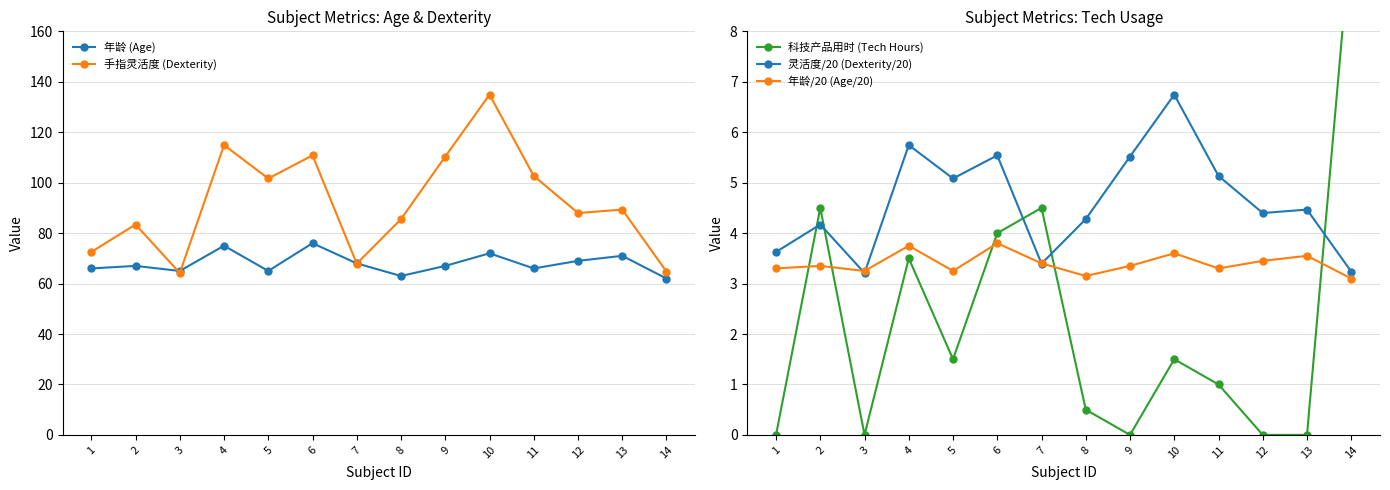

Reading left to right, what are all the values shown in this chart?

年龄 (Age): 1=66.0	2=67.0	3=65.0	4=75.0	5=65.0	6=76.0	7=68.0	8=63.0	9=67.0	10=72.0	11=66.0	12=69.0	13=71.0	14=62.0
手指灵活度 (Dexterity): 1=72.5	2=83.4	3=64.2	4=114.9	5=101.7	6=110.8	7=67.9	8=85.6	9=110.4	10=134.9	11=102.7	12=88.0	13=89.3	14=64.7
科技产品用时 (Tech Hours): 1=0.0	2=4.5	3=0.0	4=3.5	5=1.5	6=4.0	7=4.5	8=0.5	9=0.0	10=1.5	11=1.0	12=0.0	13=0.0	14=10.0
灵活度/20 (Dexterity/20): 1=3.6	2=4.2	3=3.2	4=5.7	5=5.1	6=5.5	7=3.4	8=4.3	9=5.5	10=6.7	11=5.1	12=4.4	13=4.5	14=3.2
年龄/20 (Age/20): 1=3.3	2=3.4	3=3.2	4=3.8	5=3.2	6=3.8	7=3.4	8=3.1	9=3.4	10=3.6	11=3.3	12=3.5	13=3.5	14=3.1